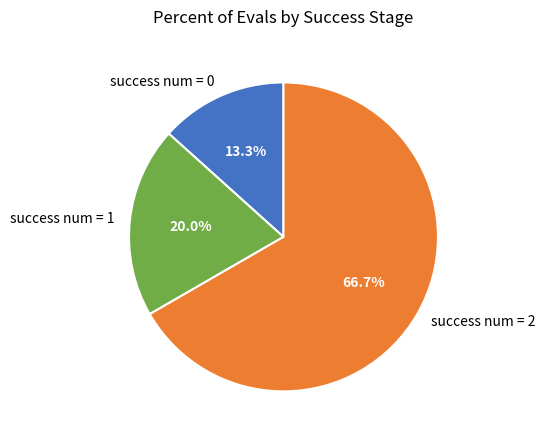

What portion of the pie excludes success num = 0?

86.7%